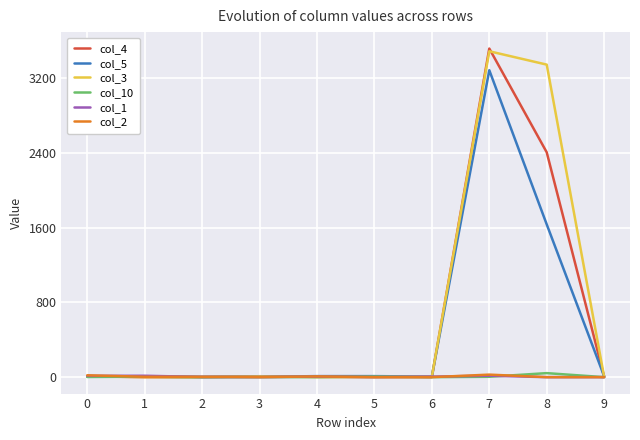

What is the greatest value displayed?

3515